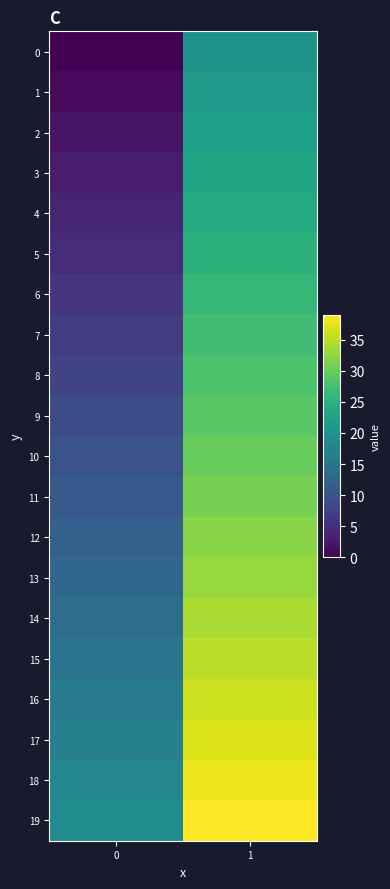

Reading left to right, list all the values displayed in this chart.

0: 0=0	1=20
1: 0=1	1=21
2: 0=2	1=22
3: 0=3	1=23
4: 0=4	1=24
5: 0=5	1=25
6: 0=6	1=26
7: 0=7	1=27
8: 0=8	1=28
9: 0=9	1=29
10: 0=10	1=30
11: 0=11	1=31
12: 0=12	1=32
13: 0=13	1=33
14: 0=14	1=34
15: 0=15	1=35
16: 0=16	1=36
17: 0=17	1=37
18: 0=18	1=38
19: 0=19	1=39